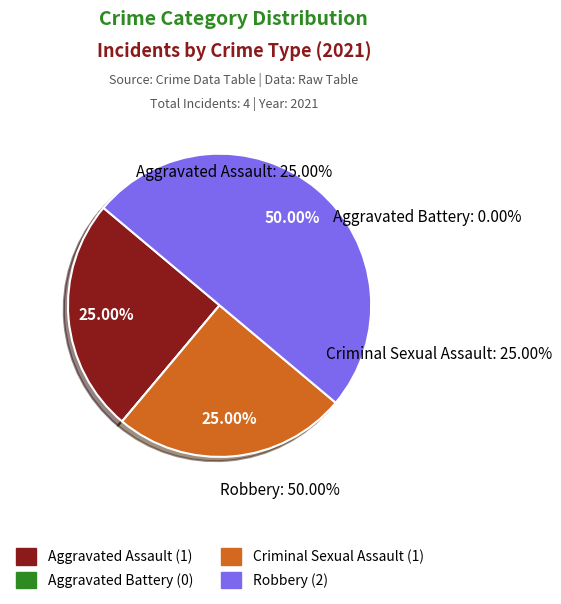

What is the total percentage of Aggravated Battery and Criminal Sexual Assault?

25.0%